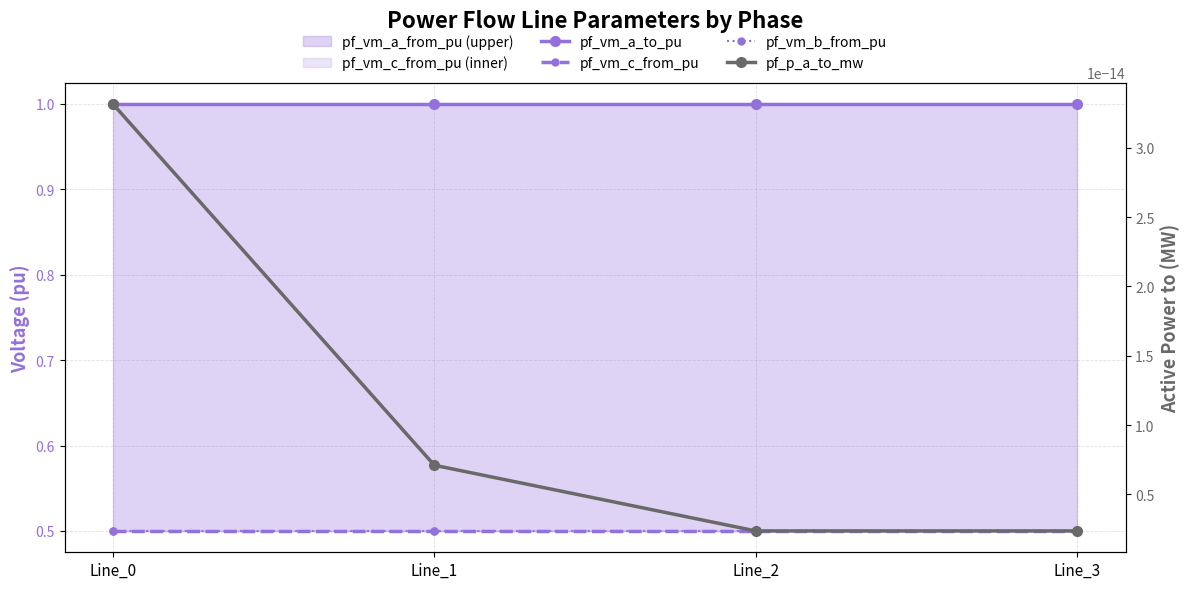

True or false: pf_vm_c_from_pu has more than 2 interior local peaks.

False